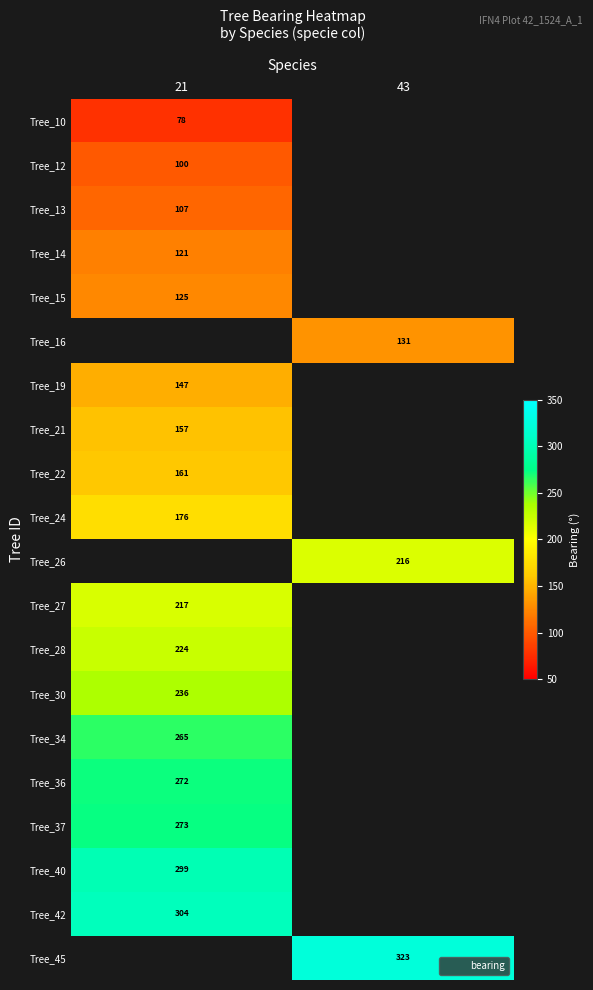

What is the smallest value displayed?

78.0